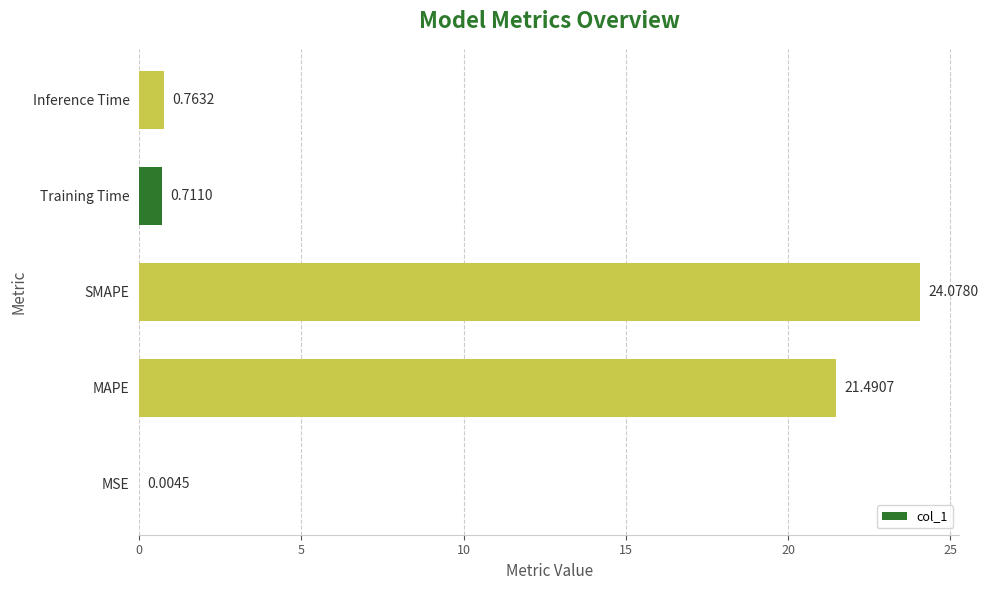

Are the bars horizontal?

Yes